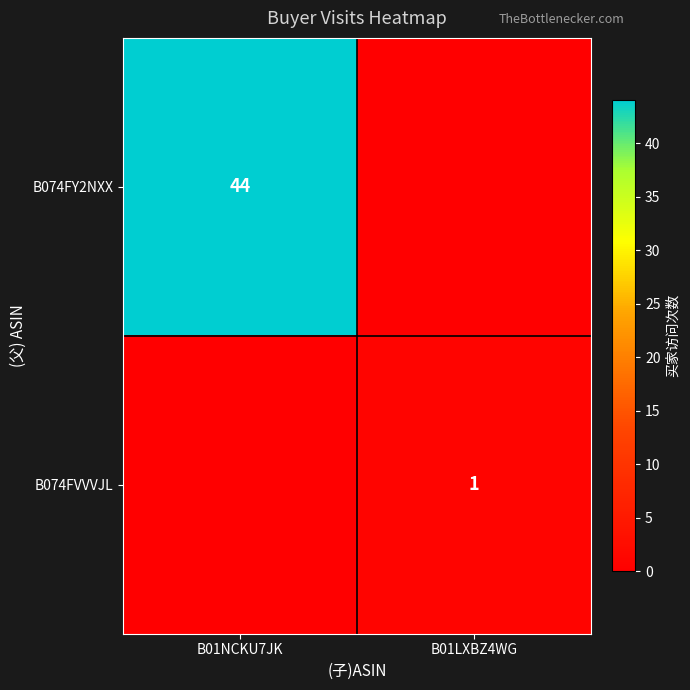

What is the greatest value displayed?

44